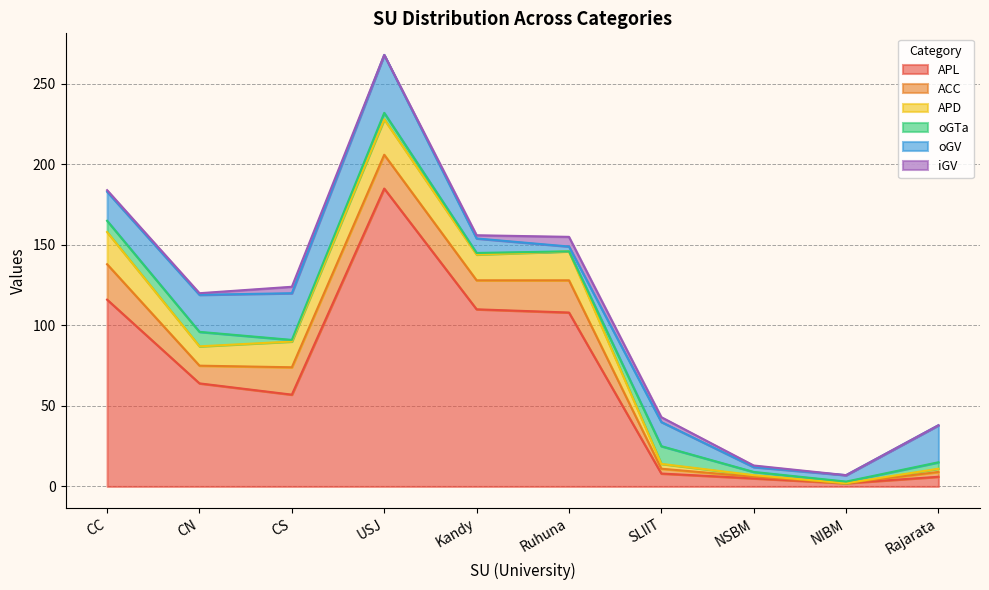

What is the difference between the highest and lowest values at Ruhuna?

108